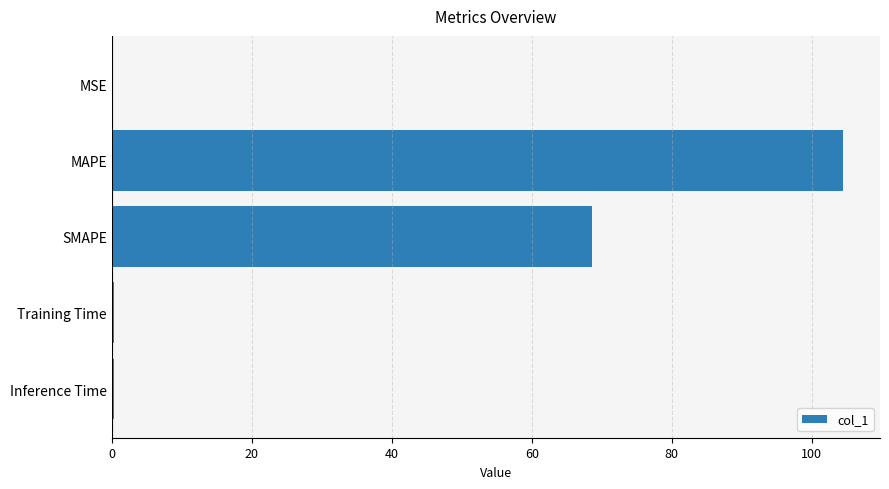

What is the greatest value displayed?

104.5